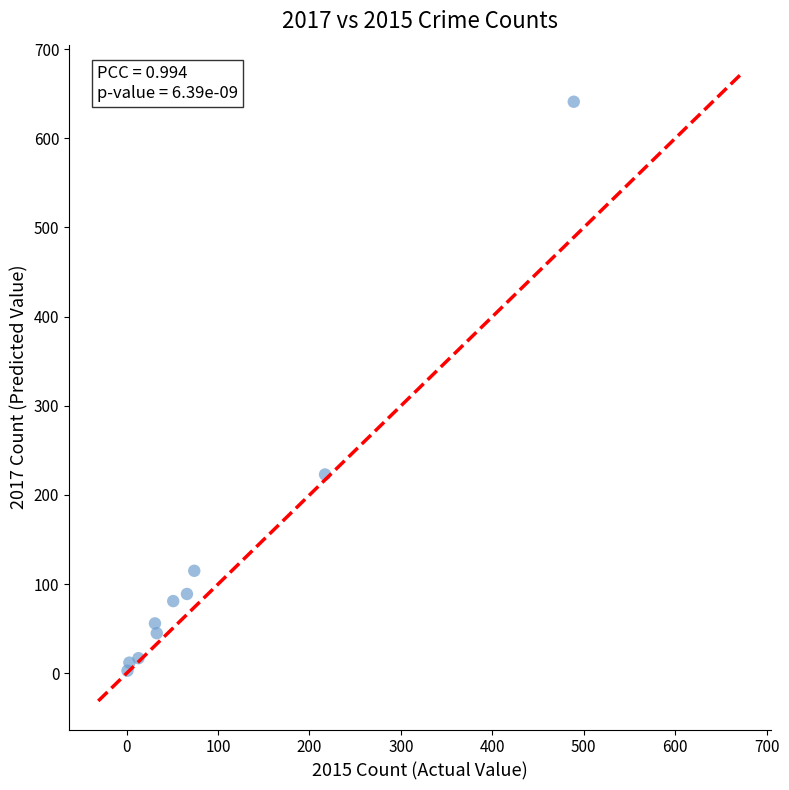

What Y value in the scatter plot is closest to 322?

223